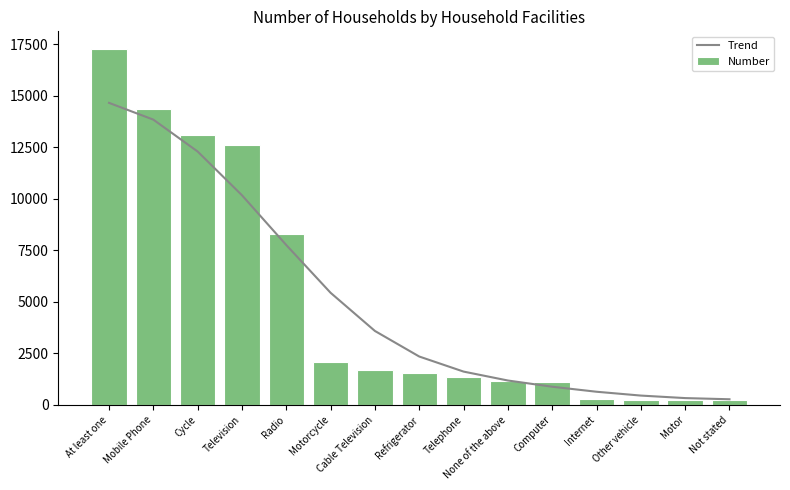

At At least one, list the series in order from largest to smallest.

Number, Trend